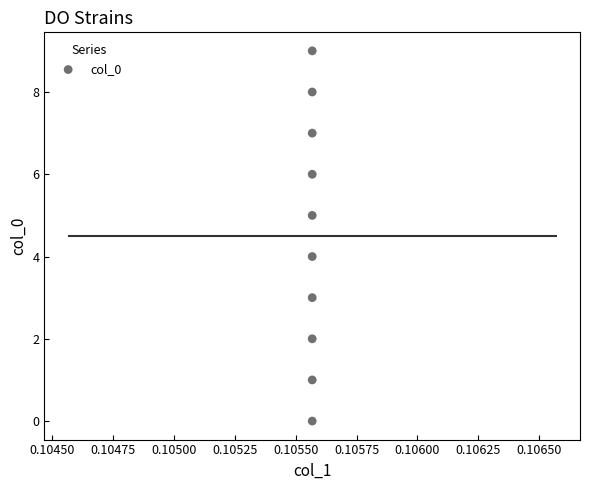

What is the range of Y values (max minus min)?

9